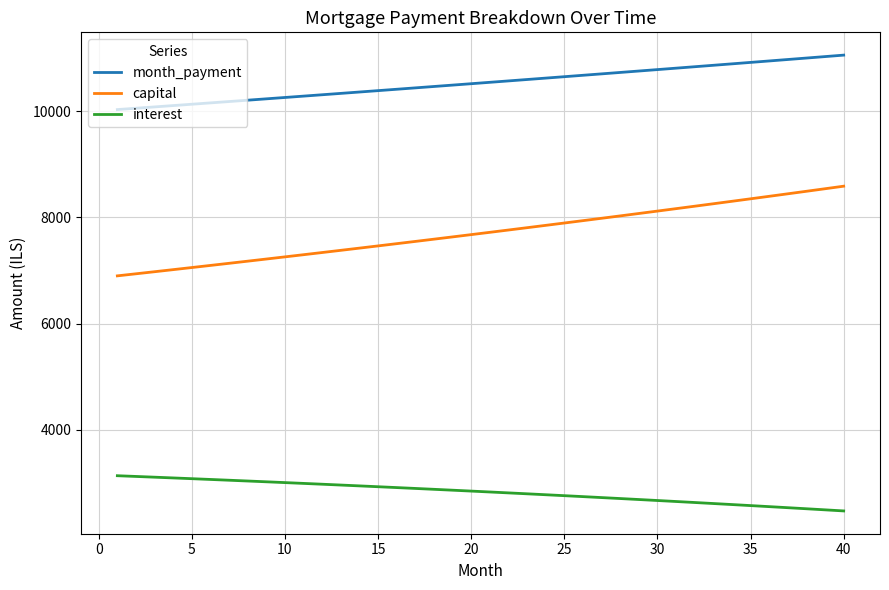

What is the maximum value shown in the chart?

11057.1